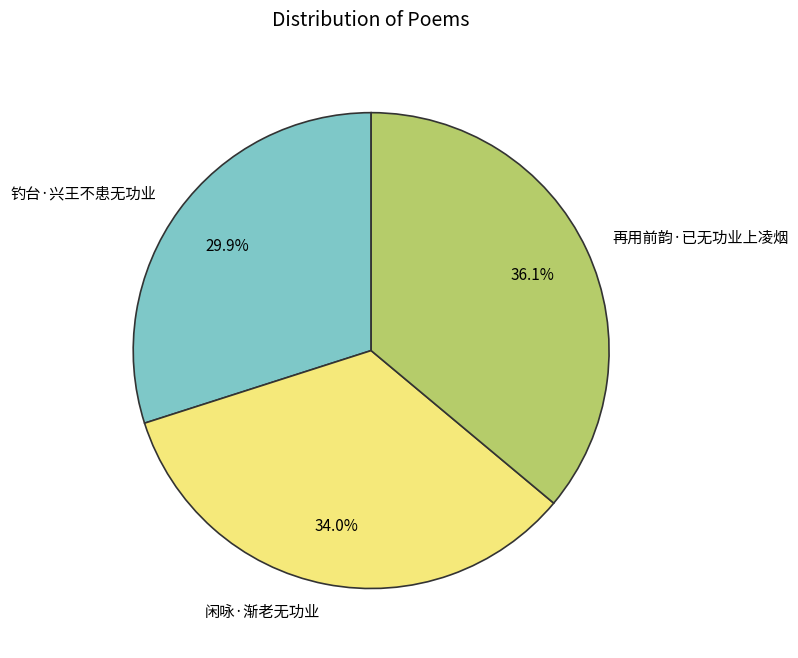

Is there any slice that represents more than half of the pie?

No